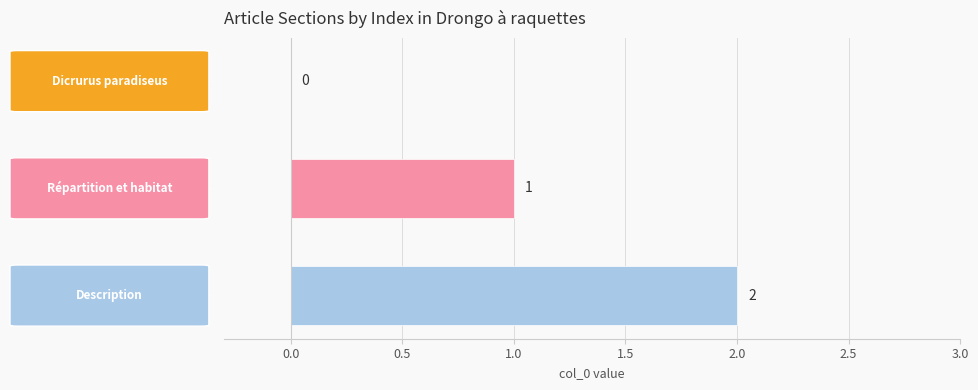

At which category does the chart reach its peak across all series?

Description